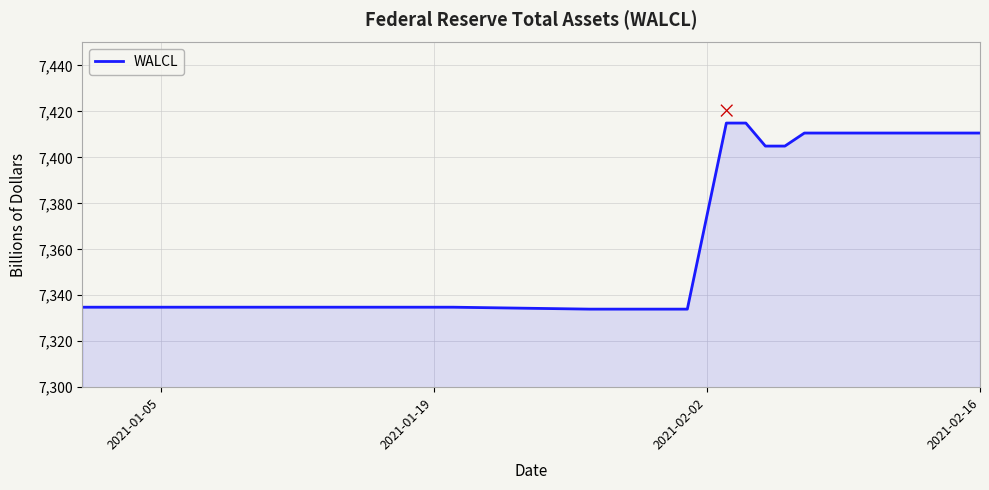

How many lines are shown in the chart?

1